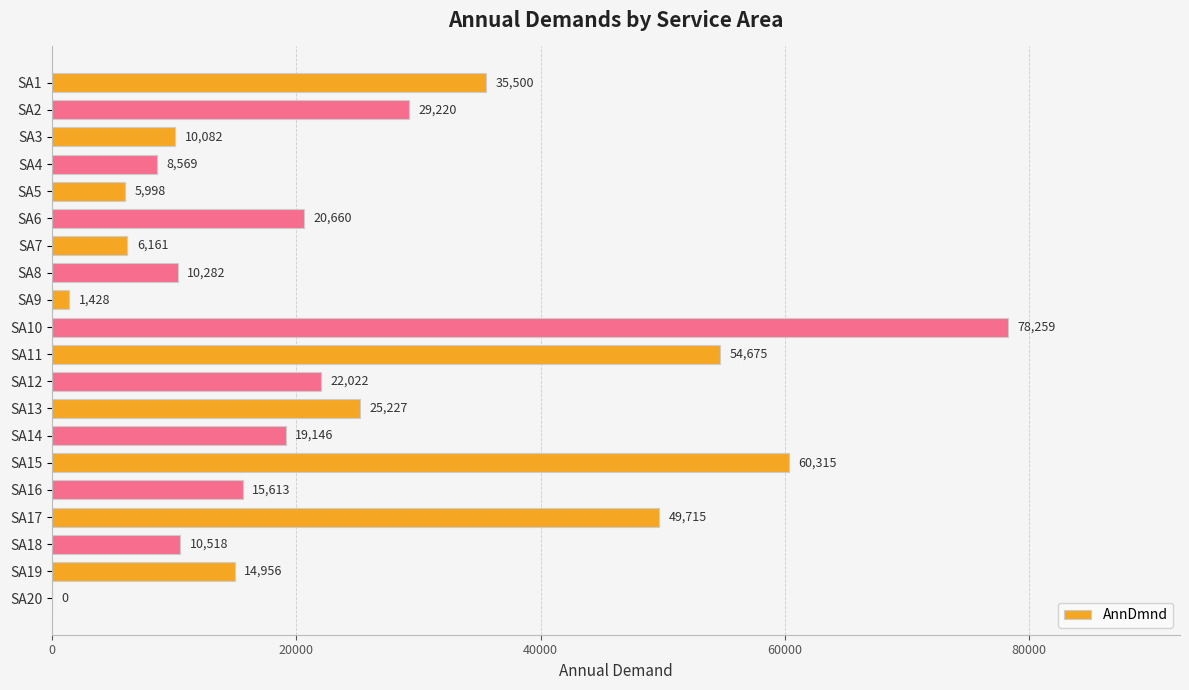

True or false: the data shows 10667.5 at SA5.

False